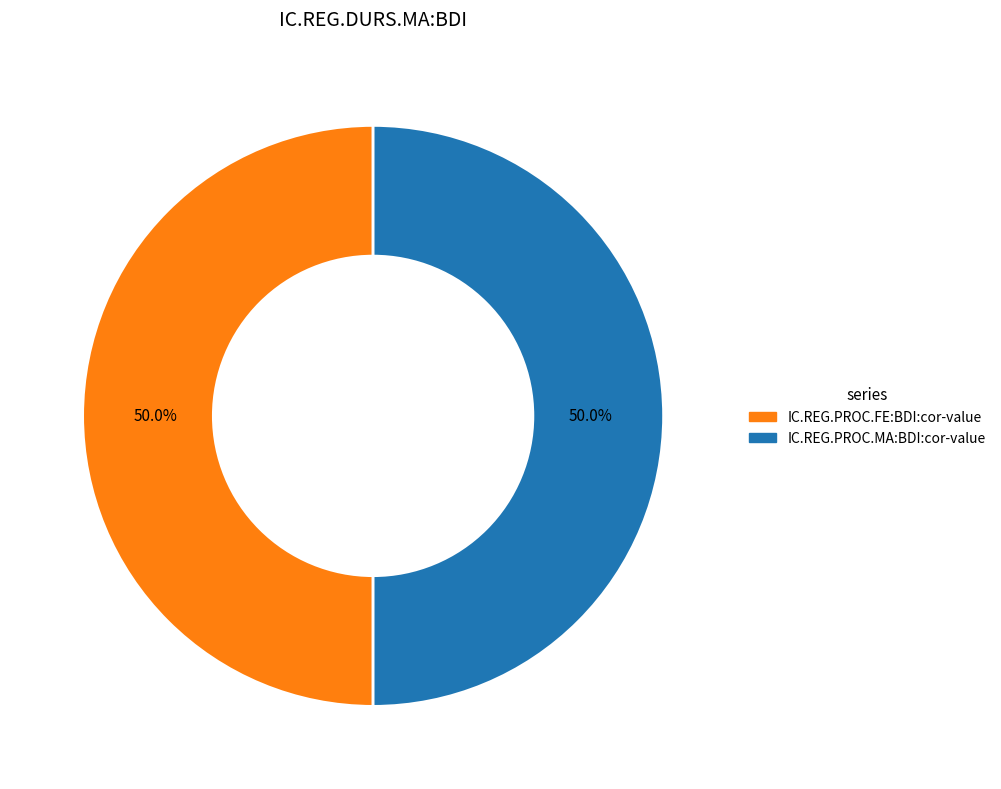

To the nearest percent, what is the difference between the largest and smallest slice percentages?

0%